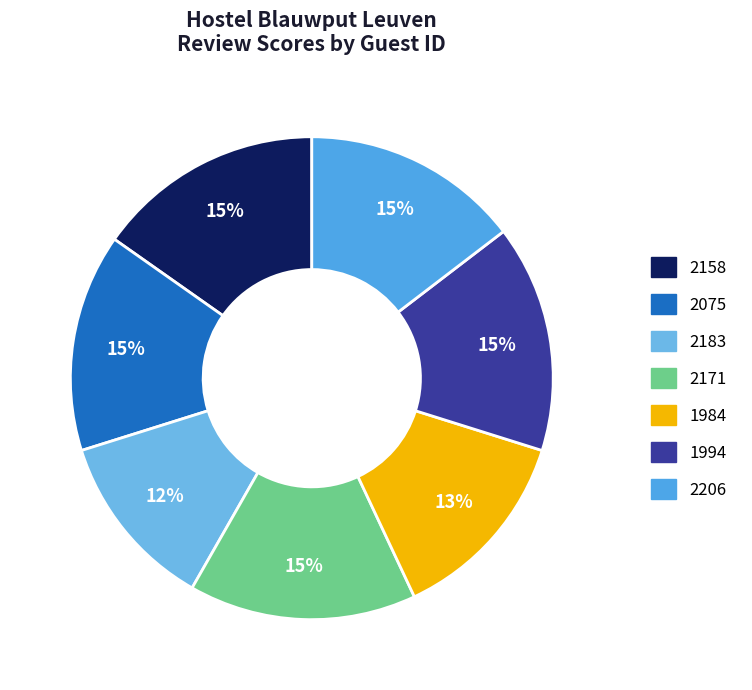

The 1984 slice represents 26% of the pie. True or false?

False